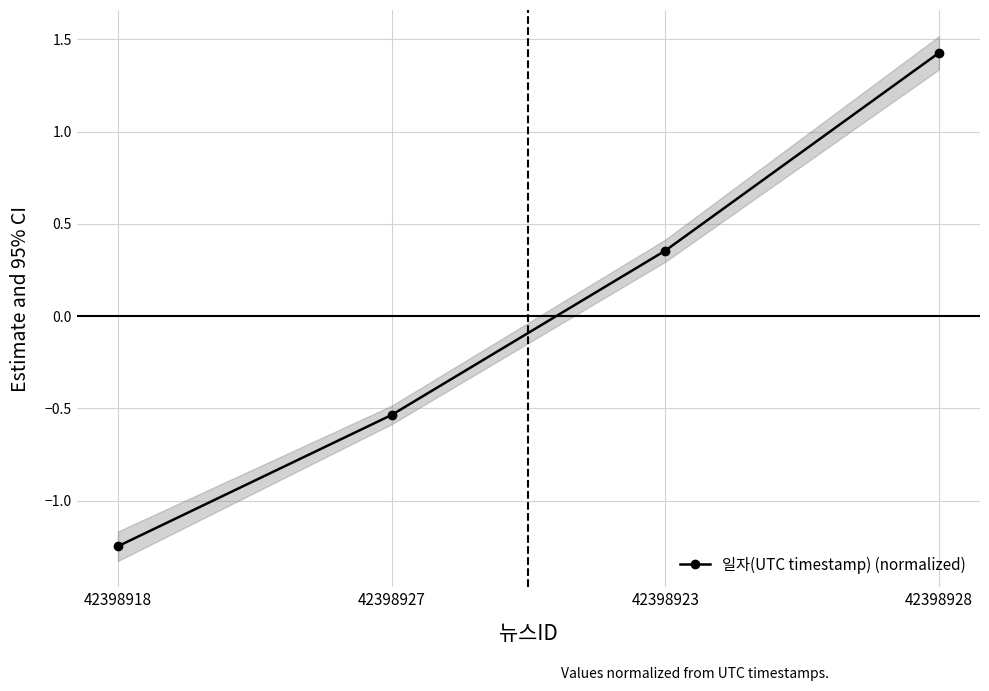

Reading left to right, extract all data points from this chart.

-1.2	-0.5	0.4	1.4